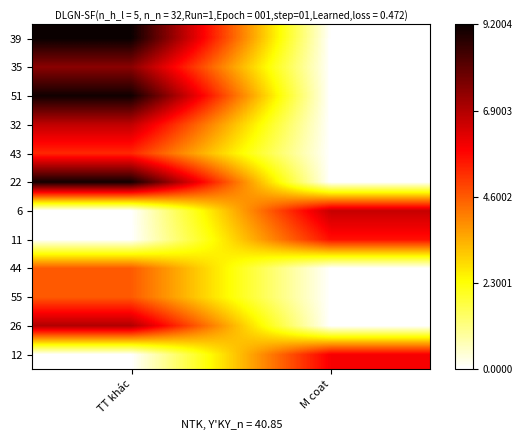

At how many categories does at least one series exceed 3?

2